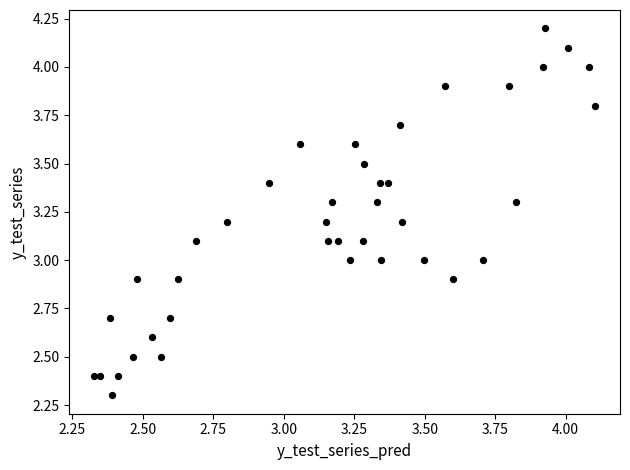

What is the range of Y values (max minus min)?

1.9